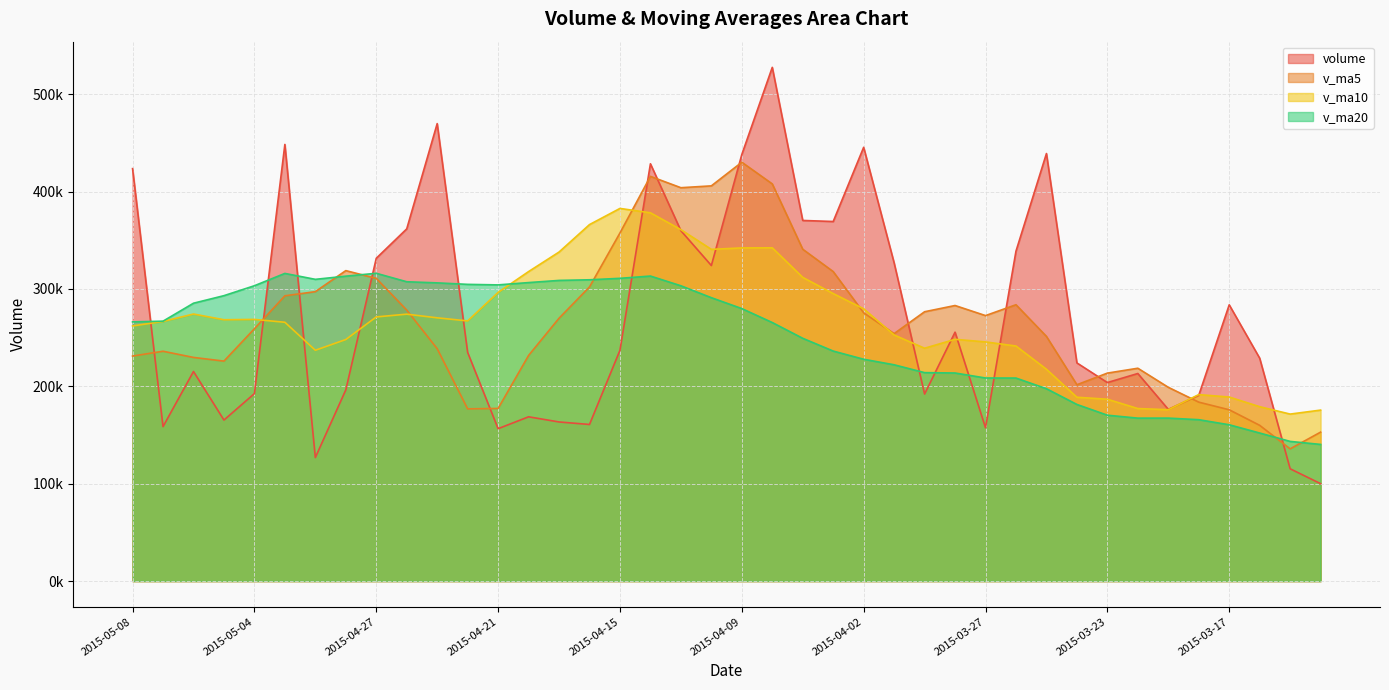

What are all the series names shown in the legend?

volume, v_ma5, v_ma10, v_ma20